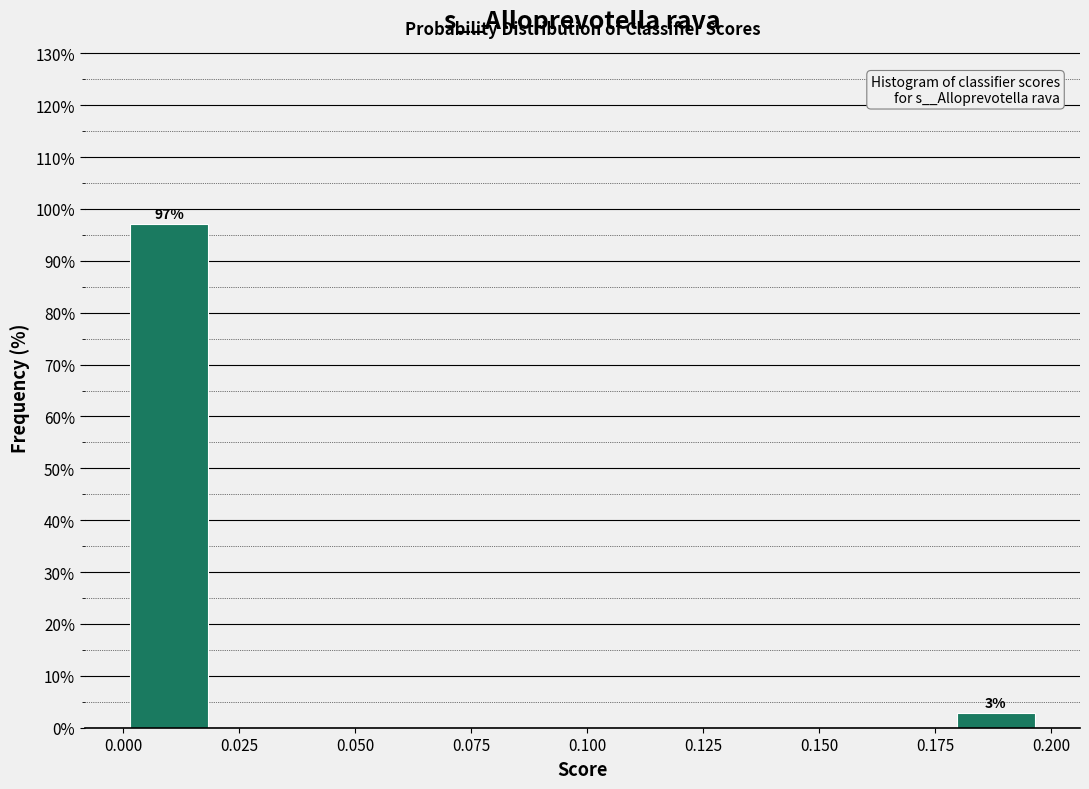

Read against the x-axis, roughly where is the centre of the tallest bar?

0.010